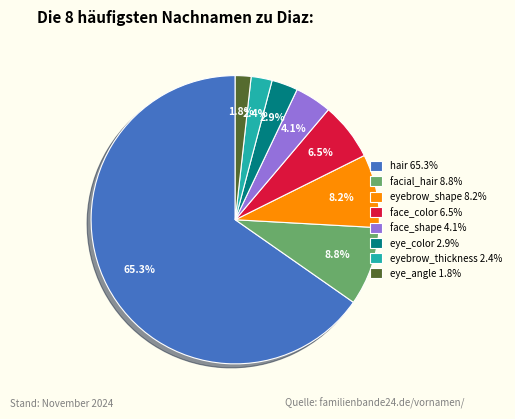

Which category accounts for the majority?

hair 65.3%